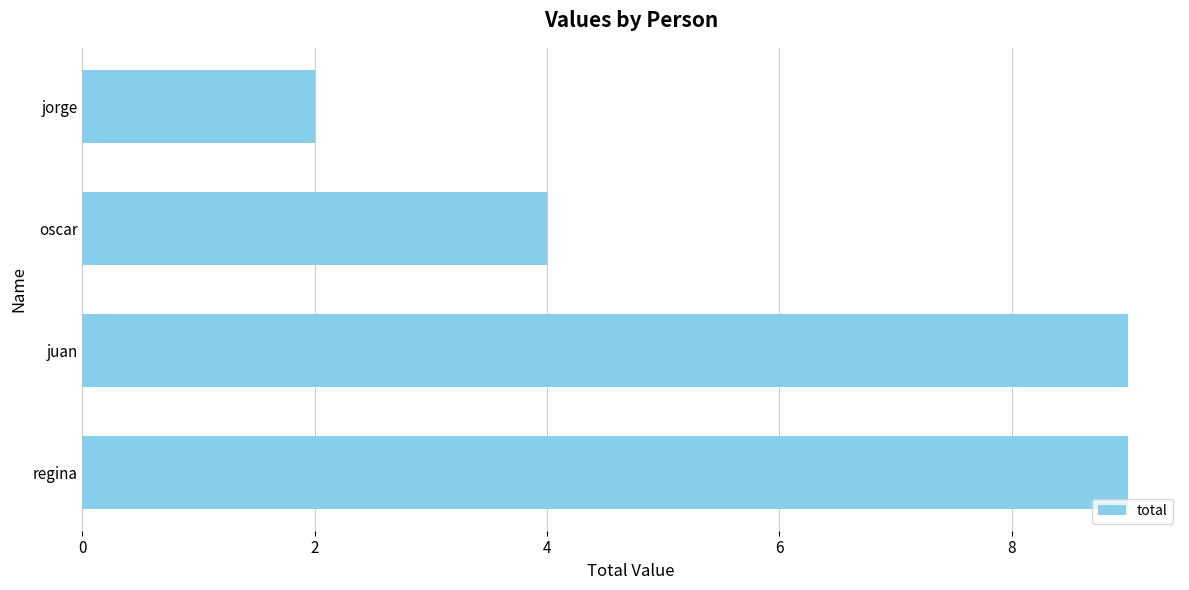

How many values are between 4 and 9?

3